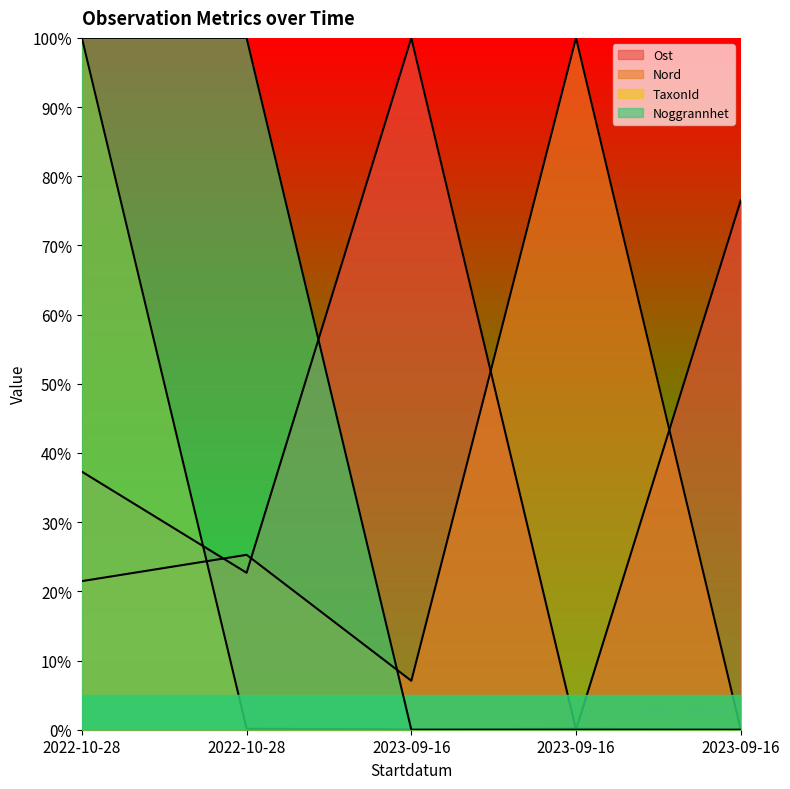

What is the label of the 1st point from the left?

2022-10-28